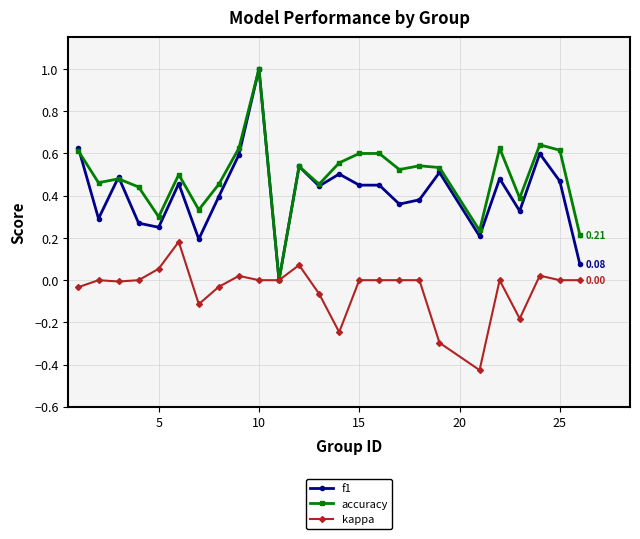

Which series has the largest total across all categories?

accuracy